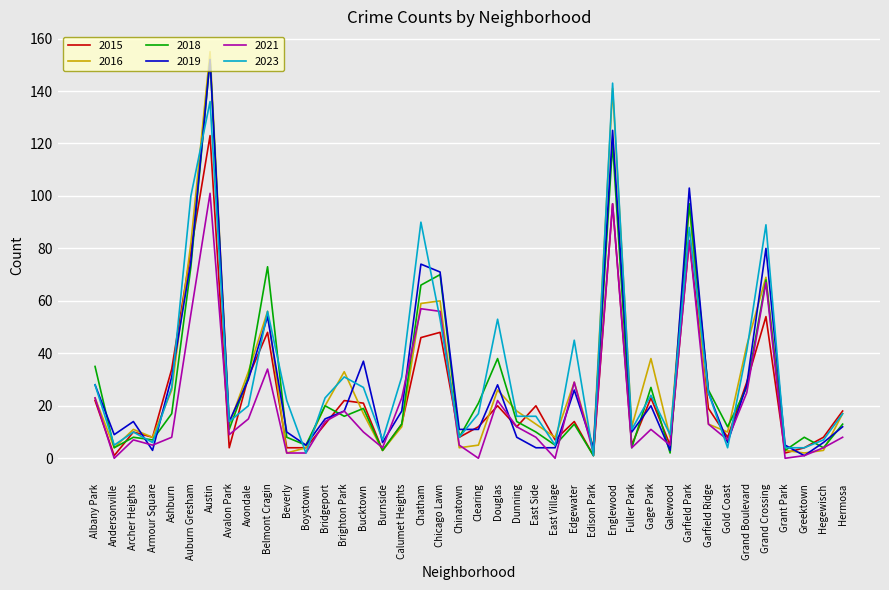

Reading left to right, list all the values displayed in this chart.

2015: 22	1	10	8	34	79	123	4	31	48	4	4	13	22	21	3	13	46	48	8	12	20	12	20	7	14	1	97	5	23	5	83	19	8	29	54	2	4	8	18
2016: 23	4	11	8	26	82	155	13	33	56	2	4	20	33	17	3	12	59	60	4	5	26	18	13	8	29	4	141	12	38	8	97	13	10	43	69	3	2	3	17
2018: 35	4	8	7	17	73	152	11	31	73	8	5	20	16	19	3	13	66	70	8	21	38	14	10	5	13	1	120	4	27	2	97	26	12	27	68	3	8	4	13
2019: 28	9	14	3	31	75	152	14	30	54	10	5	15	18	37	6	18	74	71	11	11	28	8	4	4	26	4	125	10	20	3	103	25	6	28	80	5	1	6	12
2021: 23	0	7	5	8	55	101	9	15	34	2	2	14	18	10	4	23	57	56	5	0	22	12	8	0	29	2	97	4	11	5	83	13	7	25	67	0	1	4	8
2023: 28	5	10	6	27	100	136	14	20	56	22	2	23	31	27	7	31	90	53	8	17	53	16	16	5	45	1	143	11	24	9	88	25	4	41	89	4	4	7	17